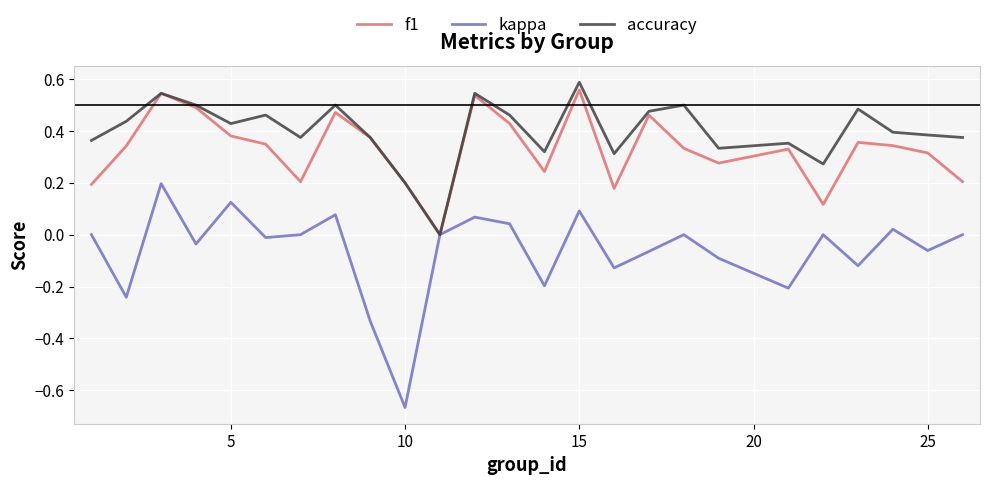

List the series in order of their overall mean, lowest first.

kappa, f1, accuracy